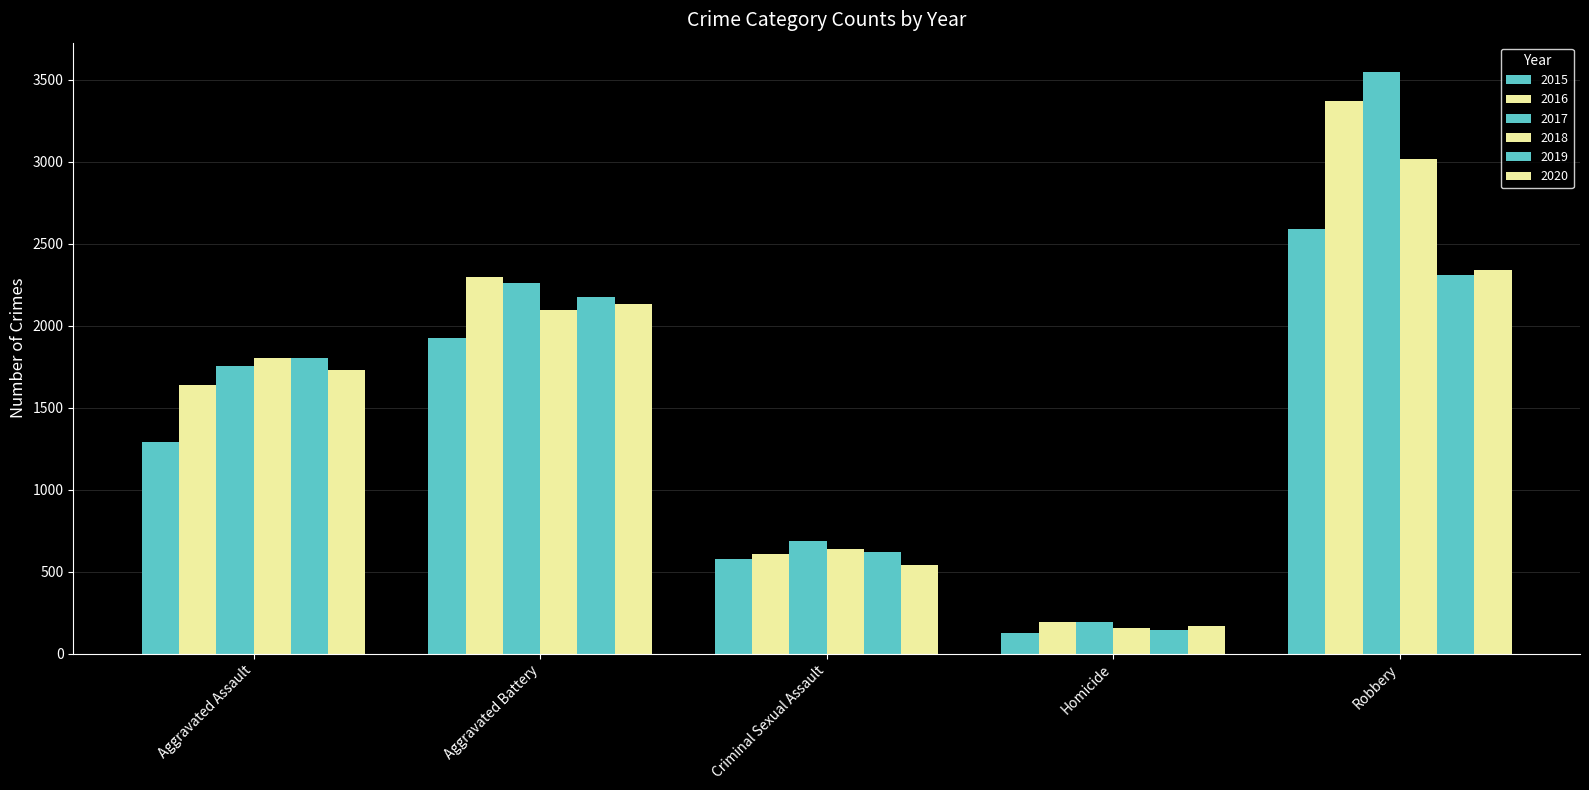

Does the chart contain any negative values?

No